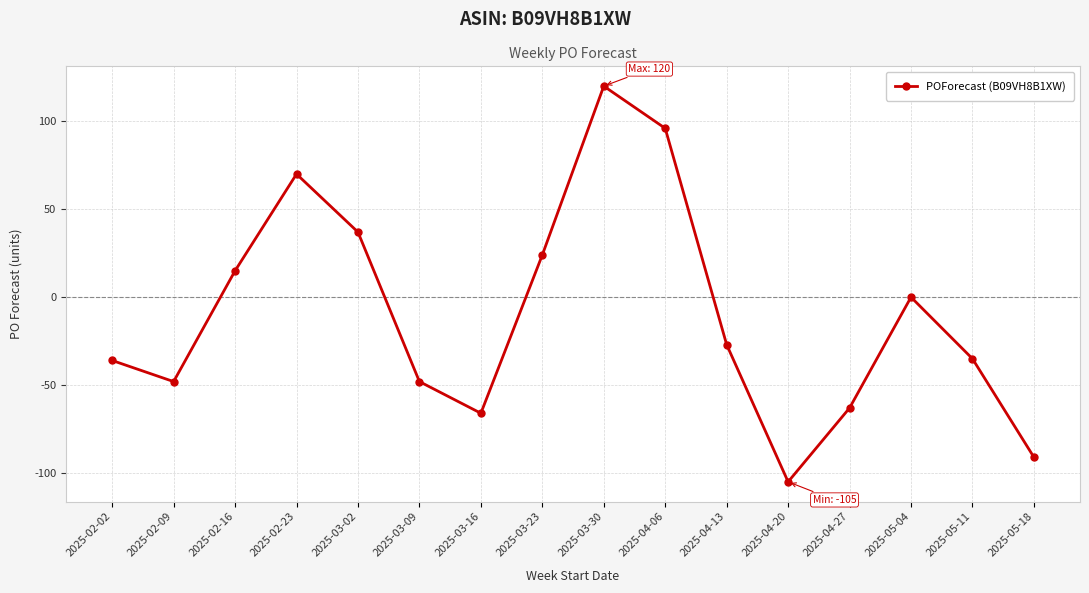

What position from the right is 2025-03-23?

9